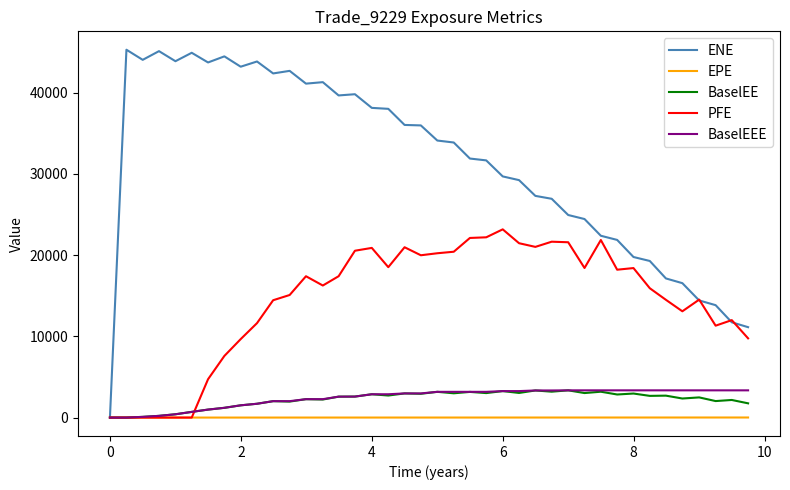

Which series has the largest range (max minus min)?

ENE